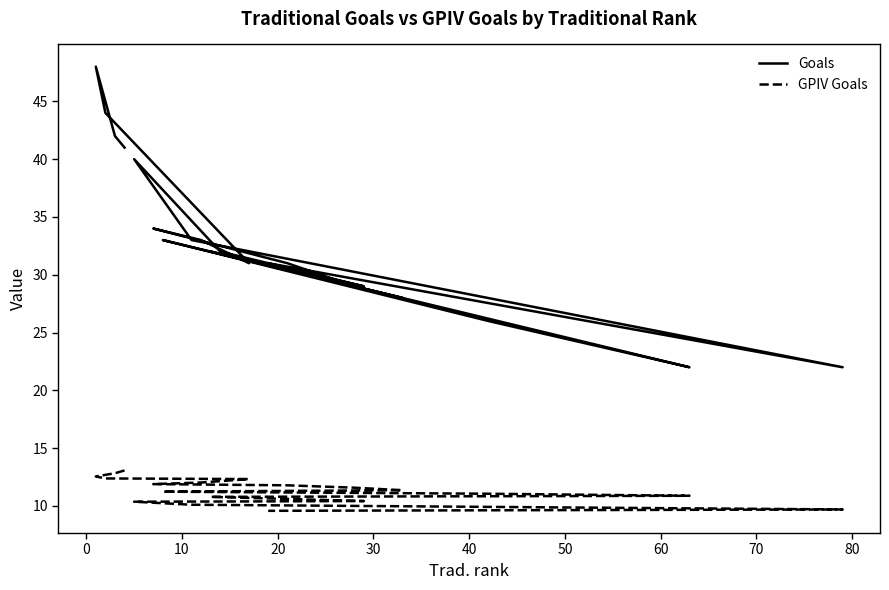

Is it true that GPIV Goals equals 4.7 at 20?

False